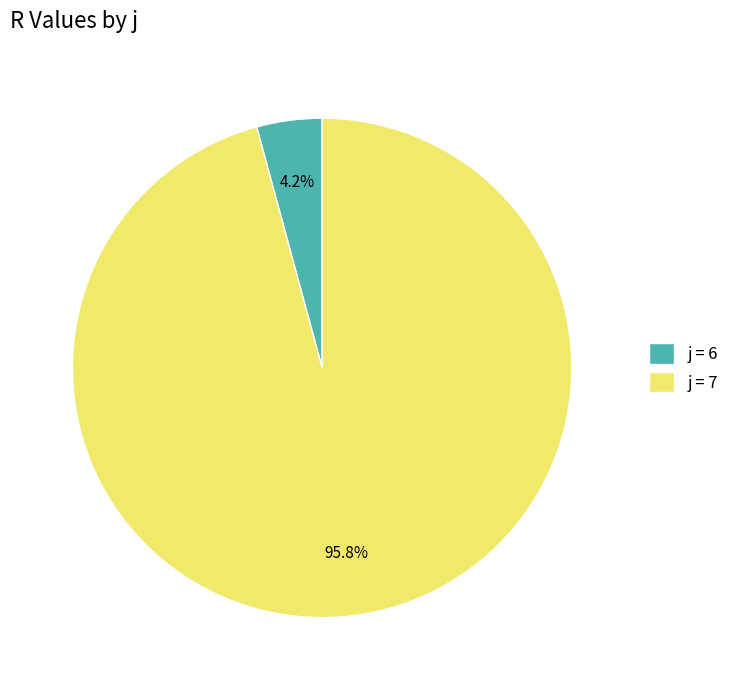

What is the largest slice in the pie chart?

j = 7